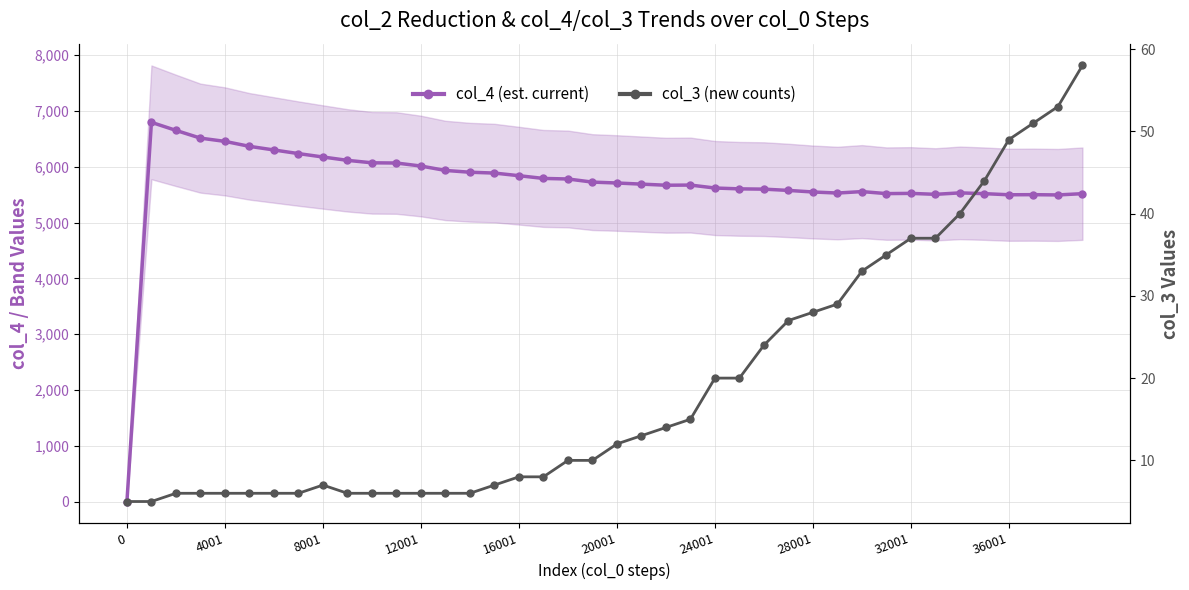

Reading left to right, extract all data points from this chart.

col_4 (est. current): 0	6795	6651	6512	6454	6365	6300	6235	6174	6114	6070	6066	6012	5933	5901	5886	5839	5790	5780	5724	5708	5688	5668	5671	5618	5603	5598	5575	5547	5528	5554	5518	5522	5505	5531	5517	5497	5499	5494	5517
col_3 (new counts): 5	5	6	6	6	6	6	6	7	6	6	6	6	6	6	7	8	8	10	10	12	13	14	15	20	20	24	27	28	29	33	35	37	37	40	44	49	51	53	58